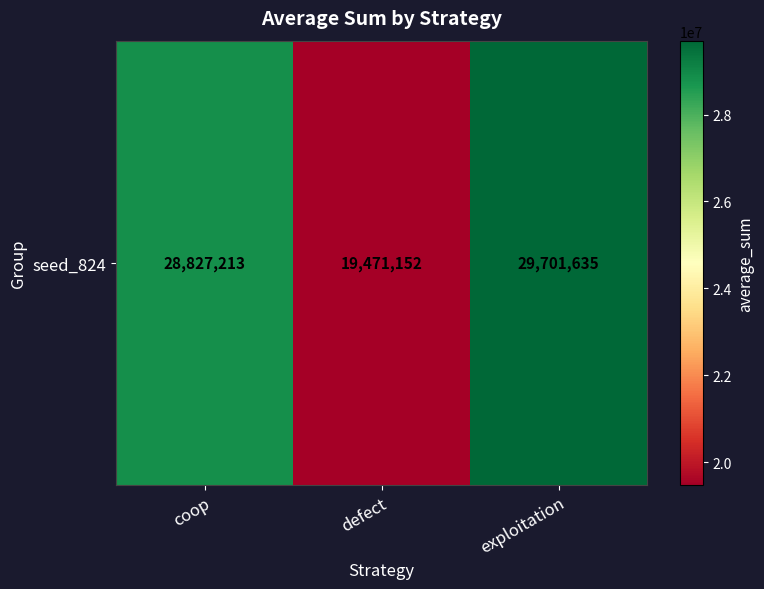

Rank the categories by value from highest to lowest.

exploitation, coop, defect